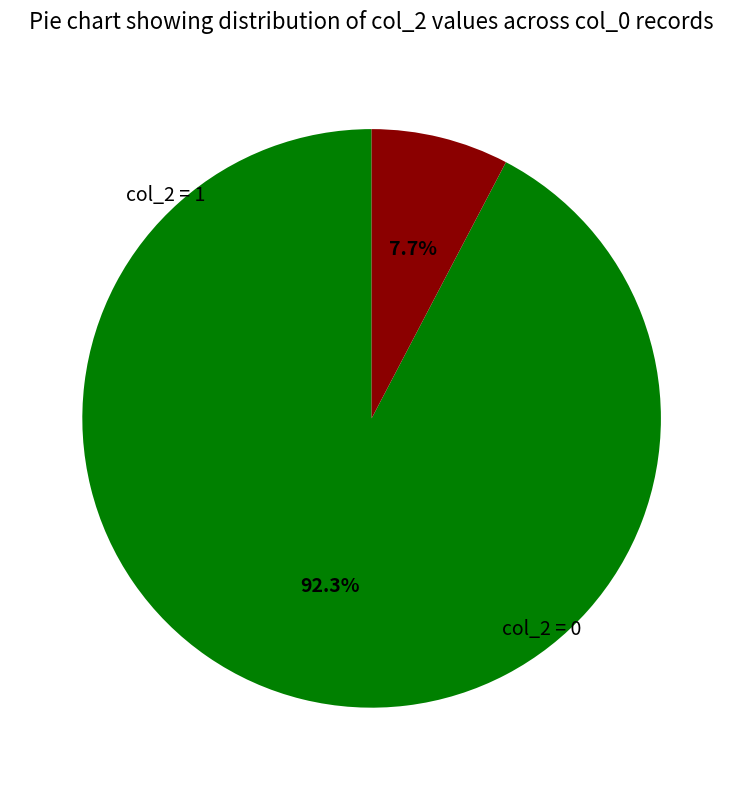

Is there a majority slice in this chart?

Yes